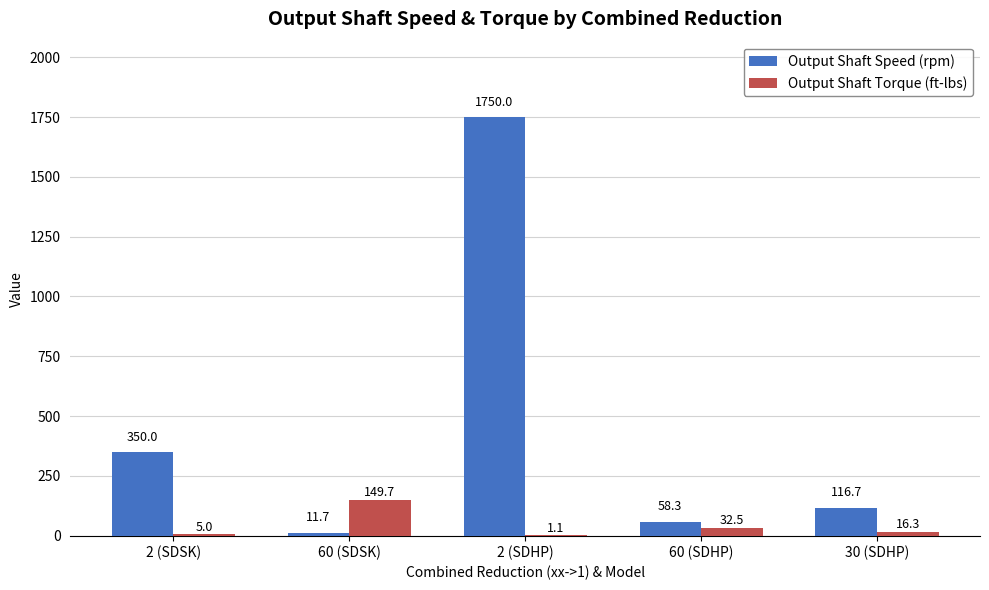

True or false: Output Shaft Speed (rpm) has a value of 169.4 at 2 (SDSK).

False